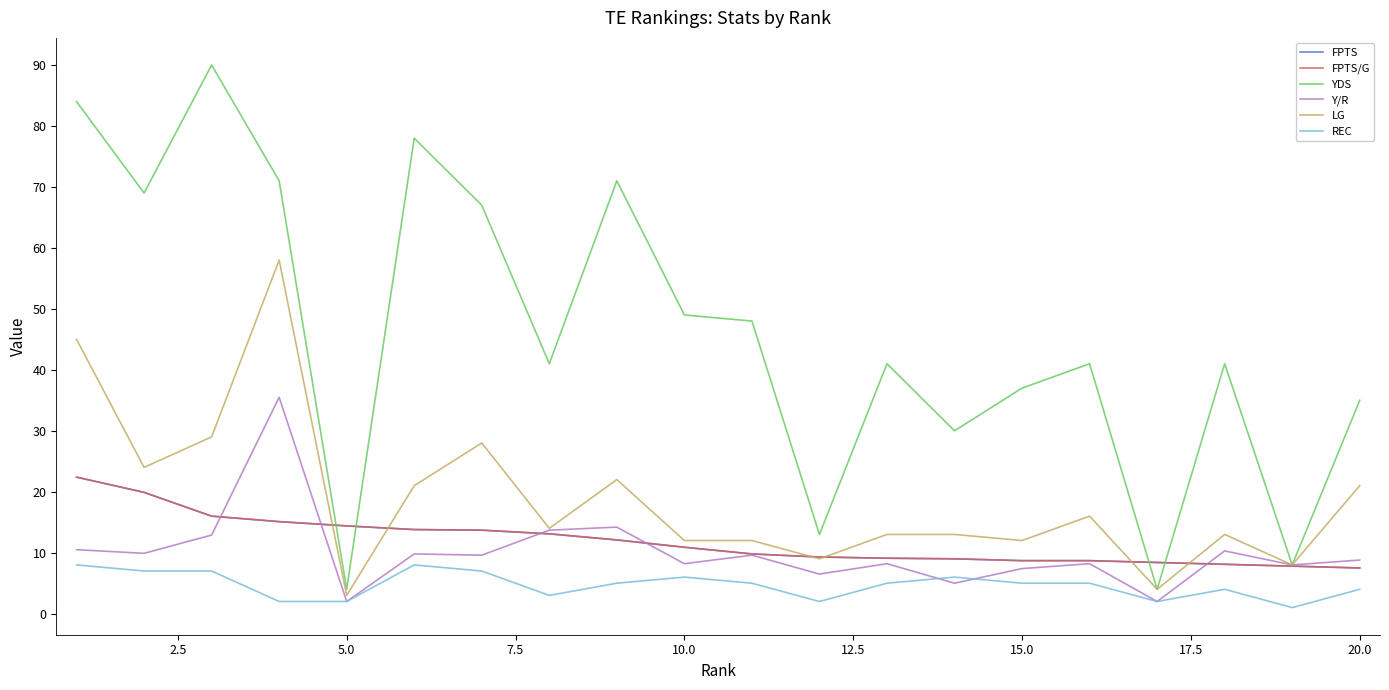

Which series has the widest spread of values?

YDS